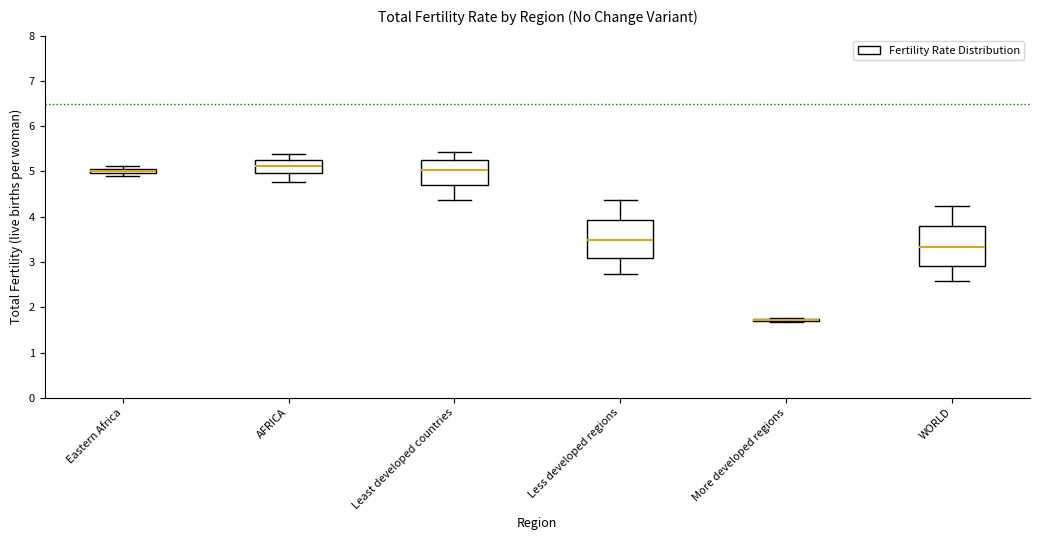

Where does the lower whisker of the box for WORLD end on the y-axis? The values are not printed on the chart, so give them approximately, as read against the axis.

2.6